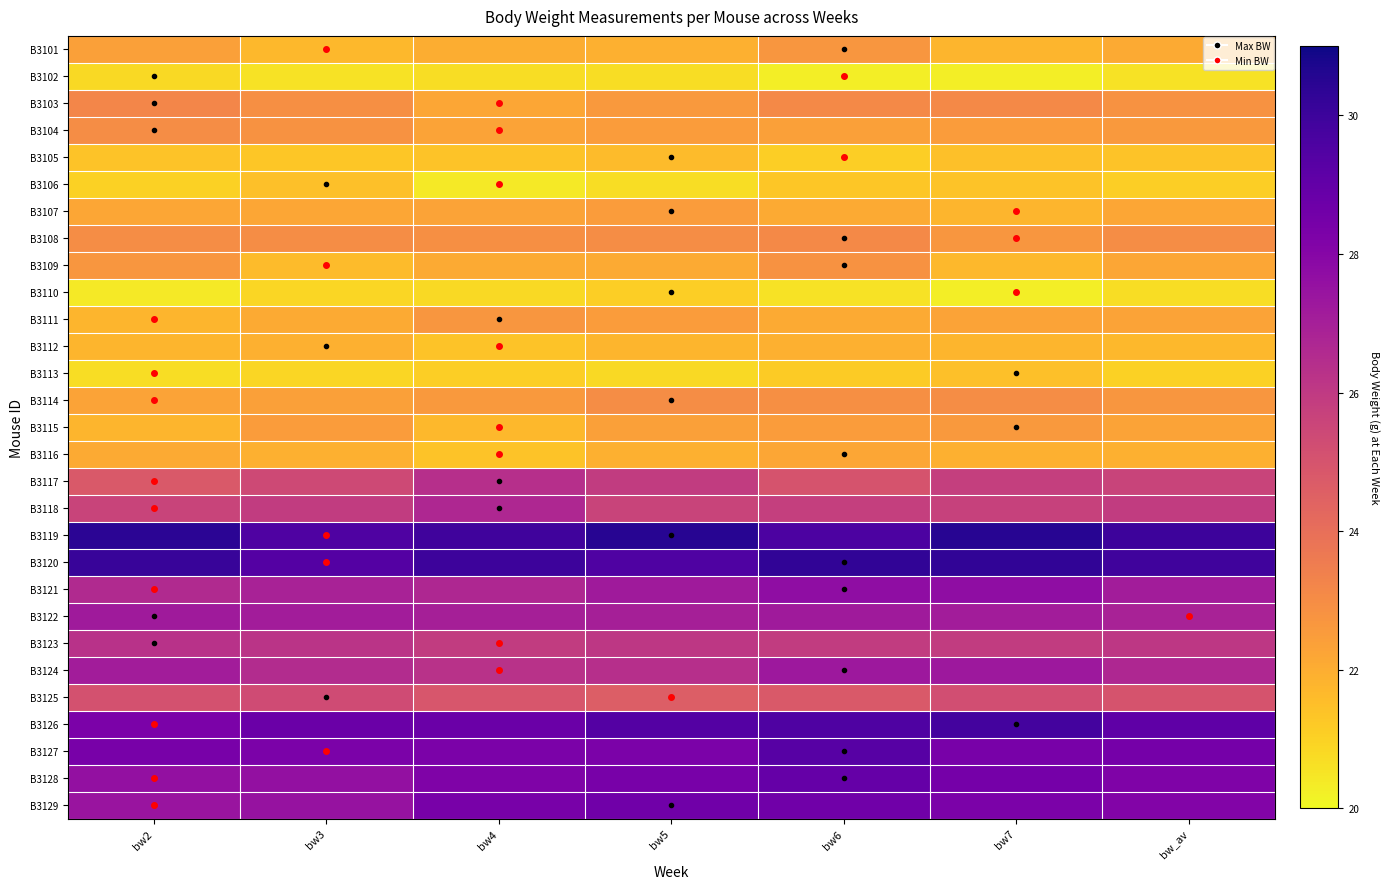

What is the maximum value shown in the chart?

30.5